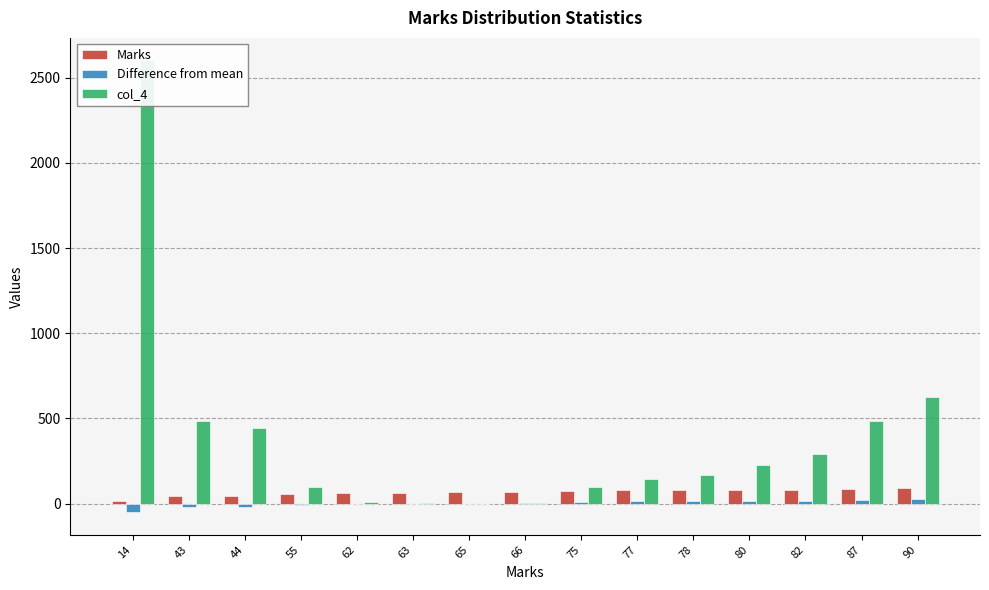

Are the bars grouped side by side (vs. stacked)?

Yes